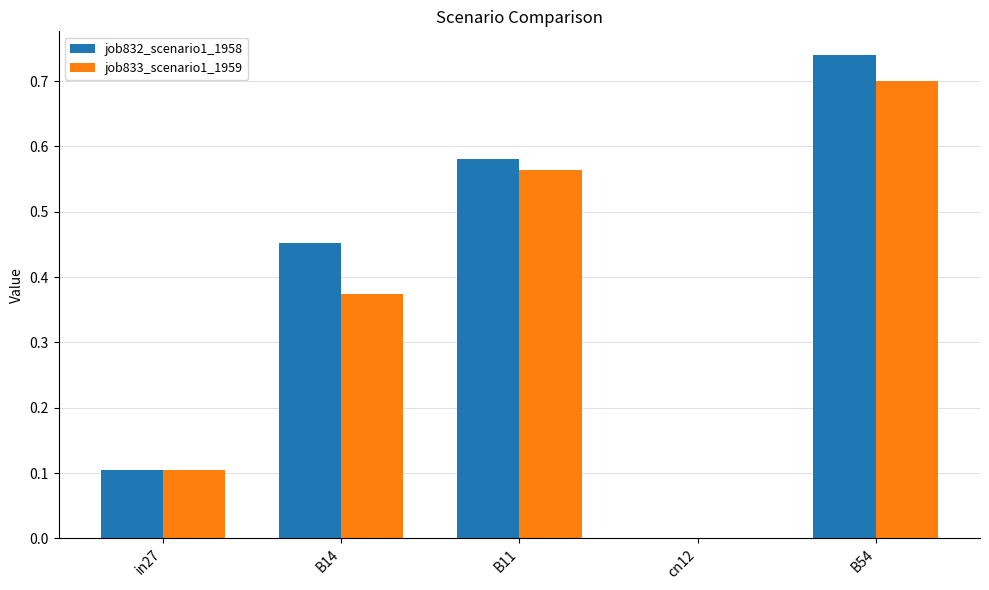

Are the bars horizontal?

No